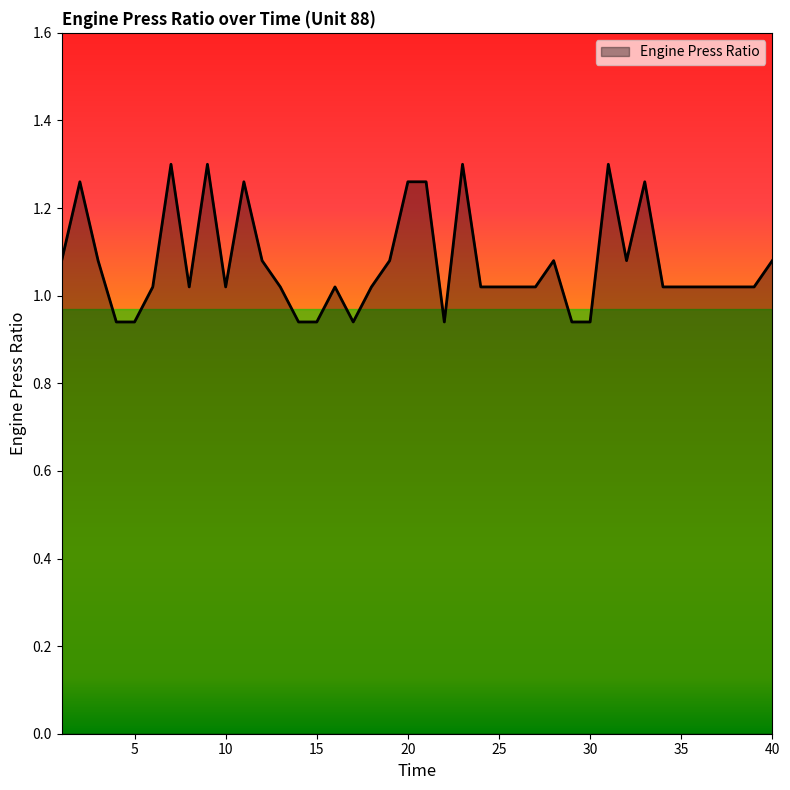

What is the difference between the maximum and minimum values?

0.4